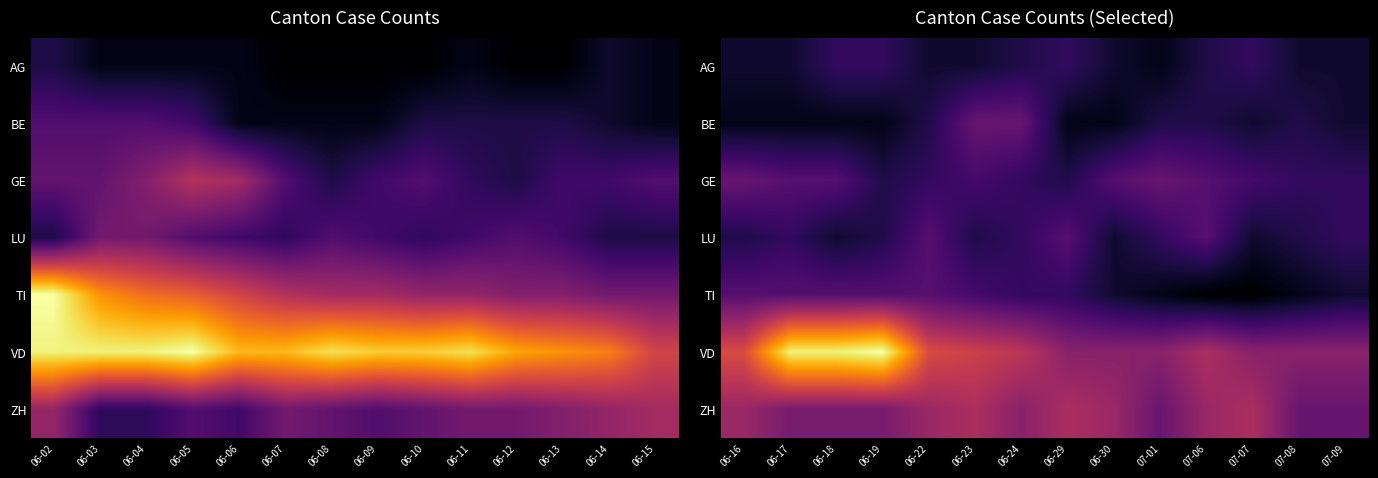

List the labels in order of GE value, largest first.

06-16, 07-01, 06-17, 06-18, 06-30, 07-06, 06-23, 07-07, 06-22, 06-24, 07-08, 07-09, 06-19, 06-29